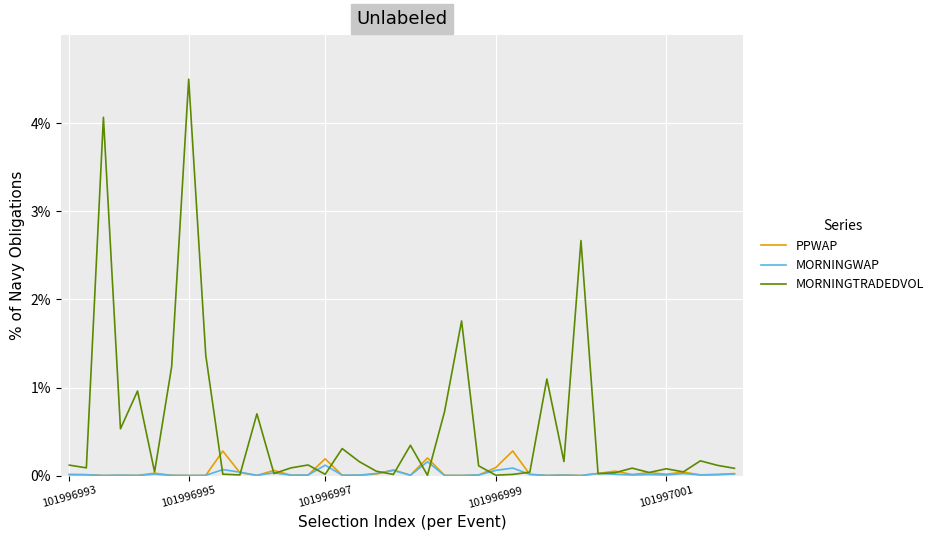

What are all the series names shown in the legend?

PPWAP, MORNINGWAP, MORNINGTRADEDVOL